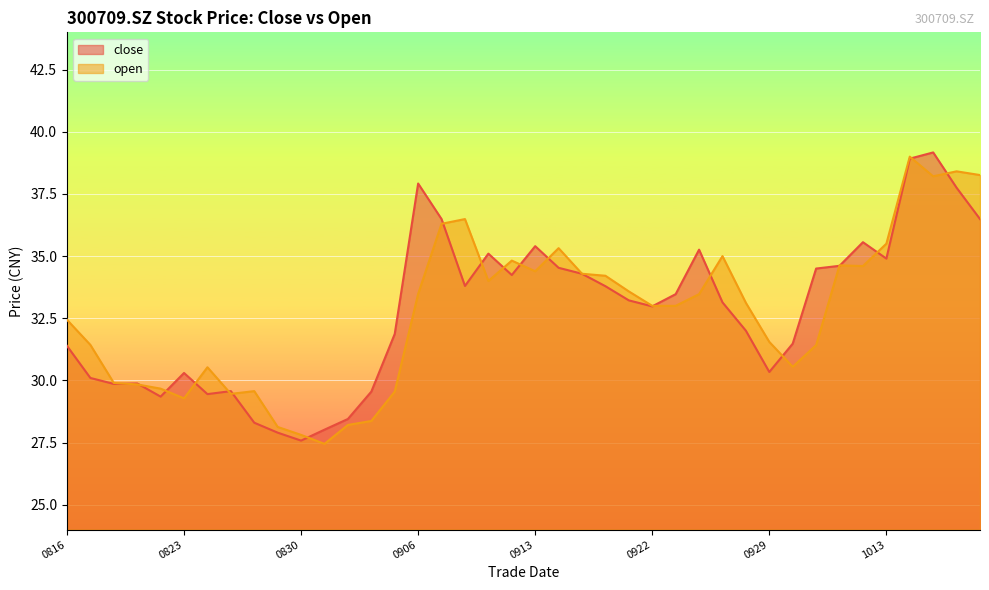

At how many categories does at least one series exceed 32?

24